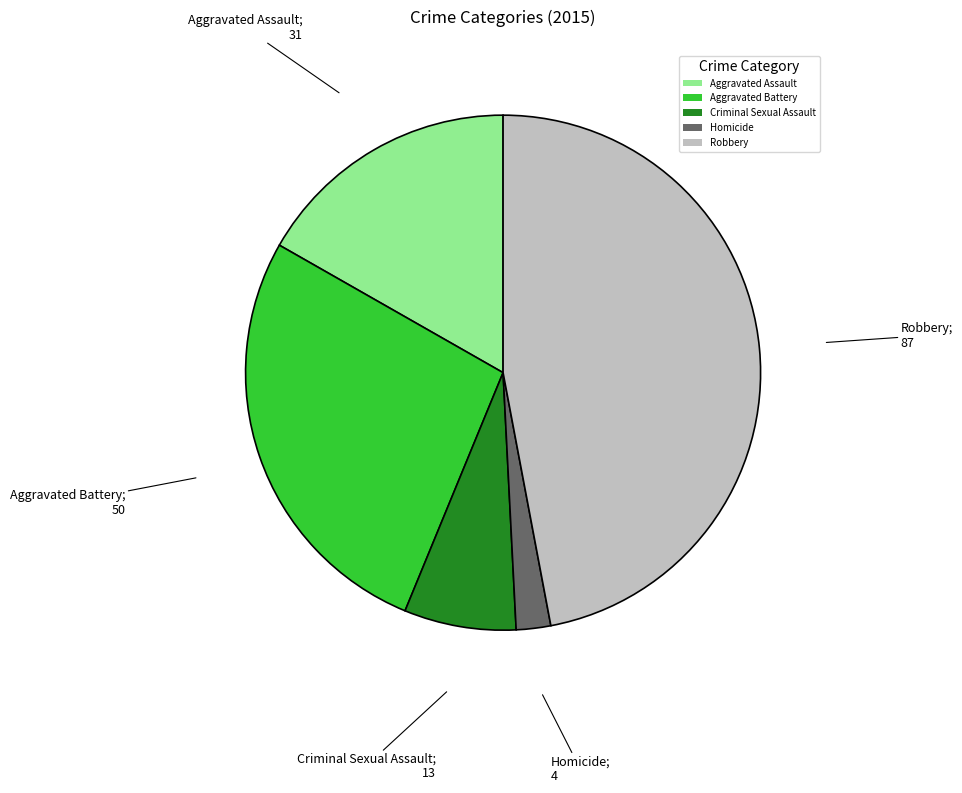

What is the largest slice in the pie chart?

Robbery